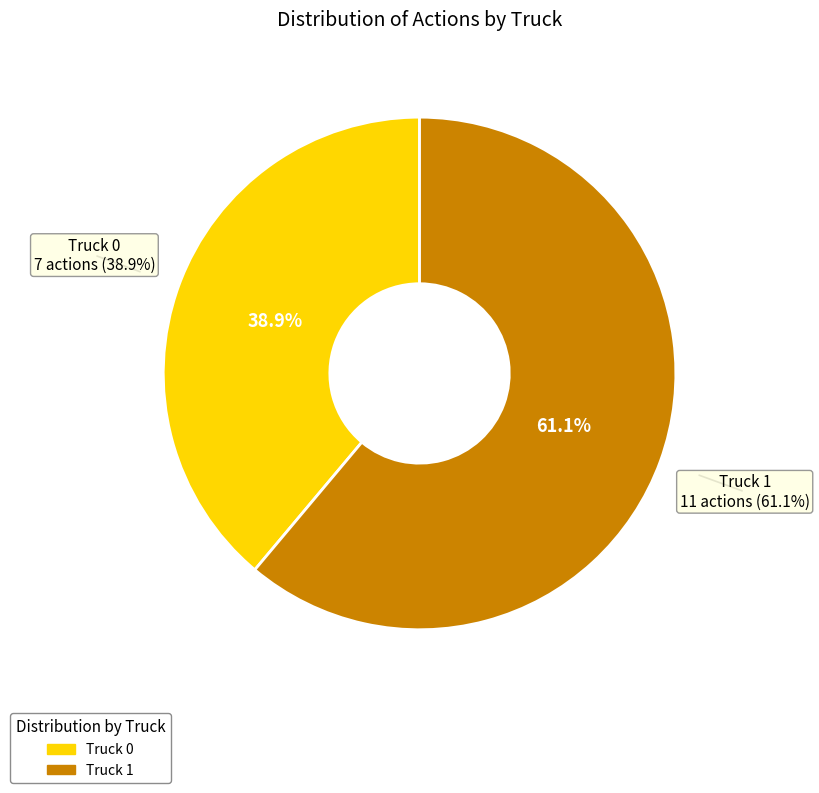

Rank the categories by value from highest to lowest.

Truck 1, Truck 0